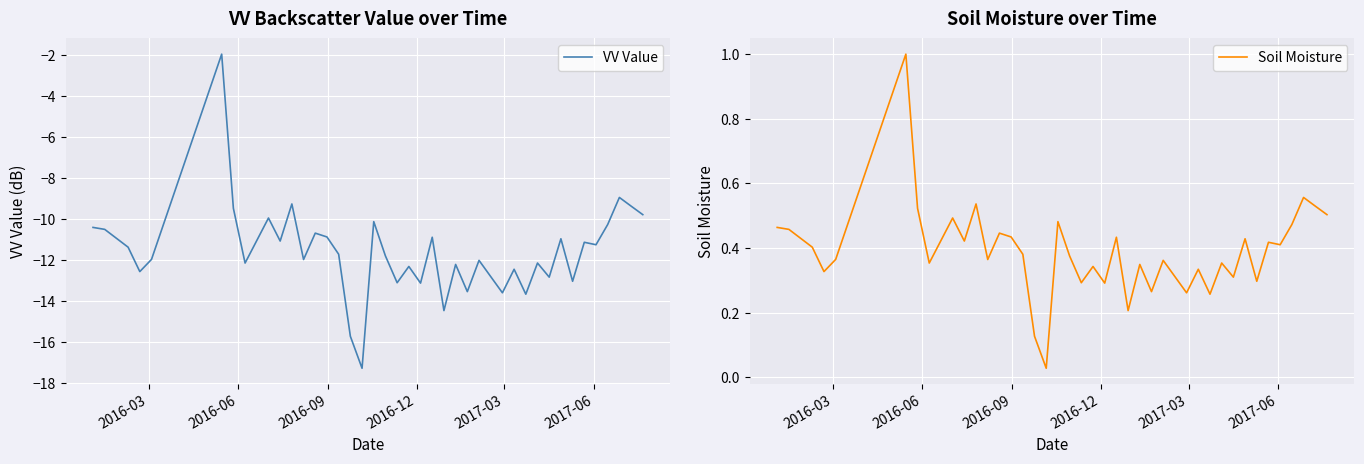

True or false: Soil Moisture and VV Value intersect in this chart.

False